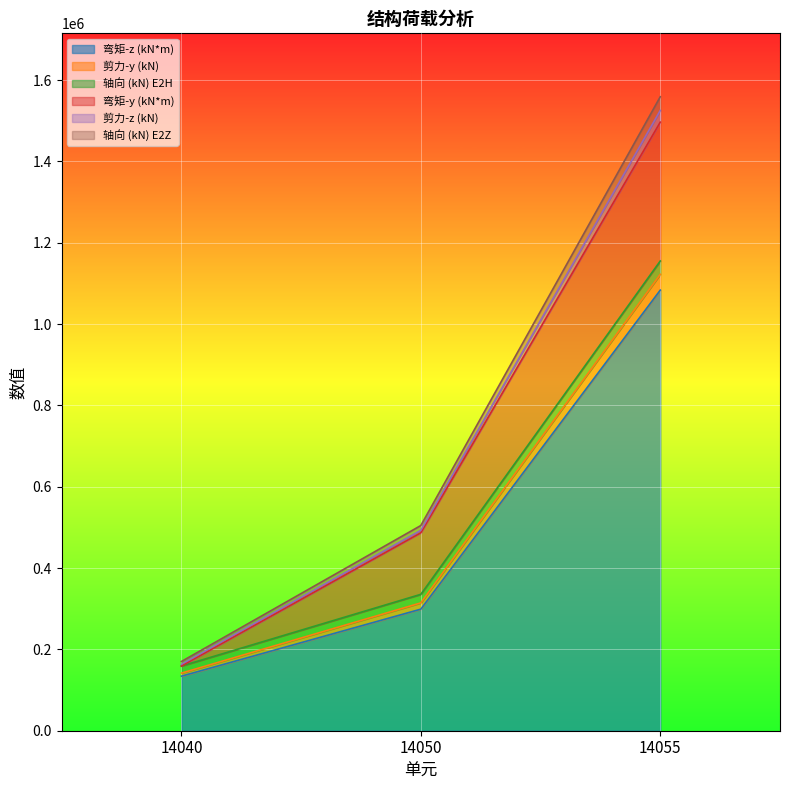

At which category is the sum across all series the highest?

14055